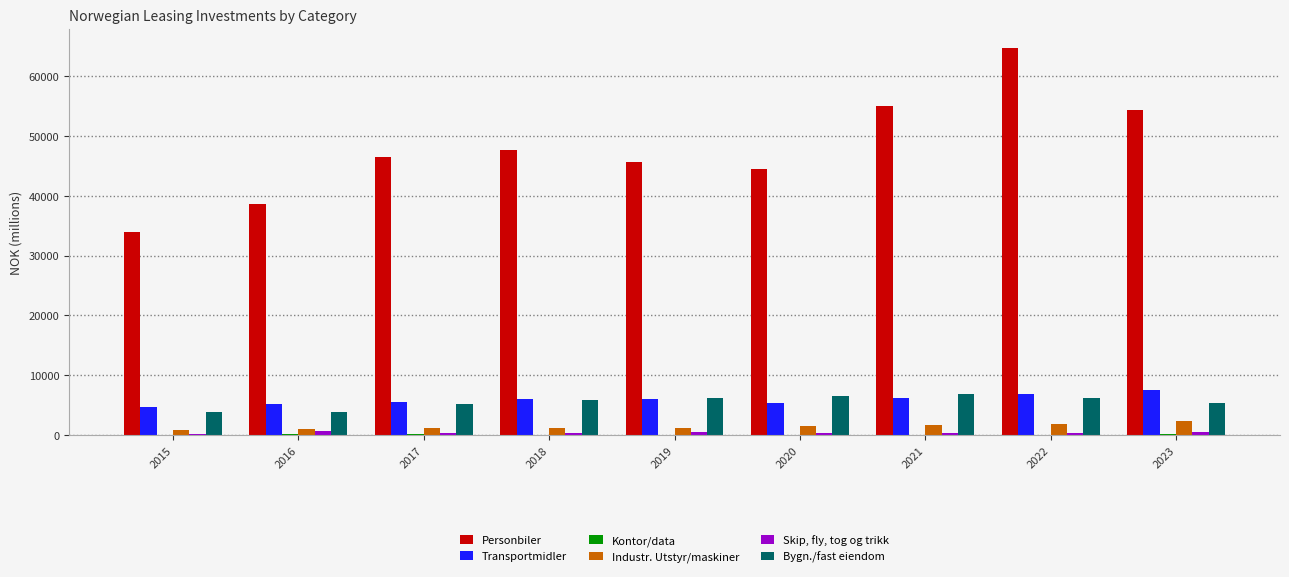

What is the maximum value shown in the chart?

64709.0